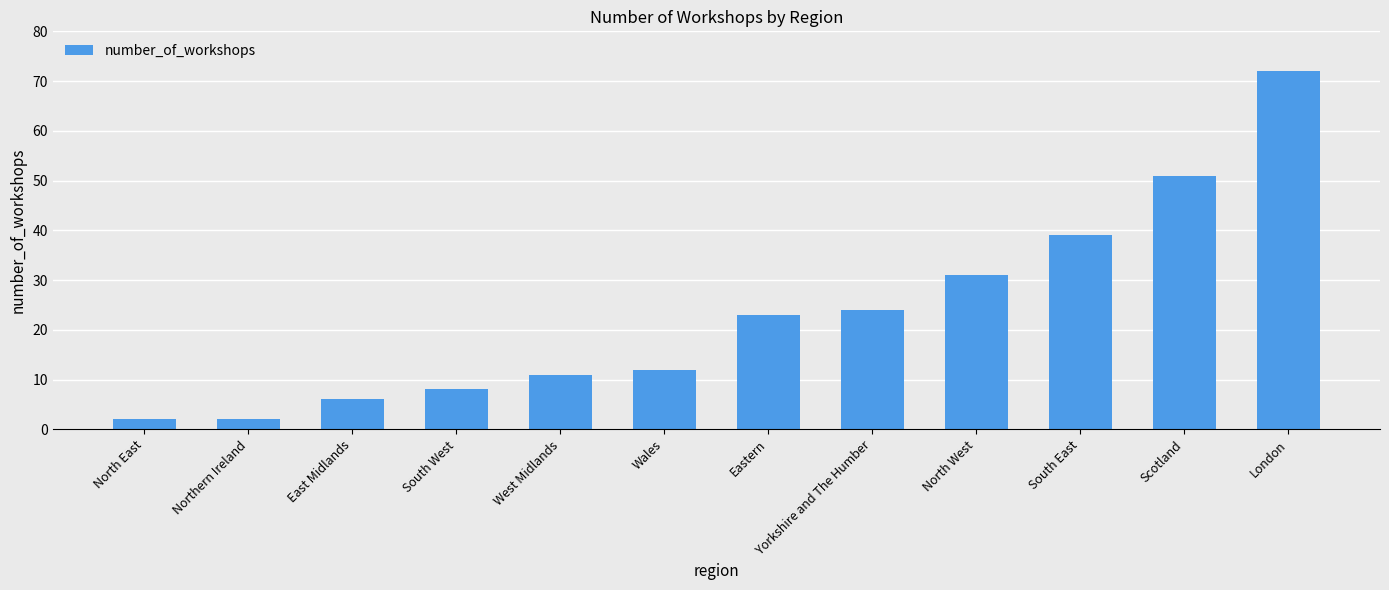

Which has a higher value, West Midlands or East Midlands?

West Midlands